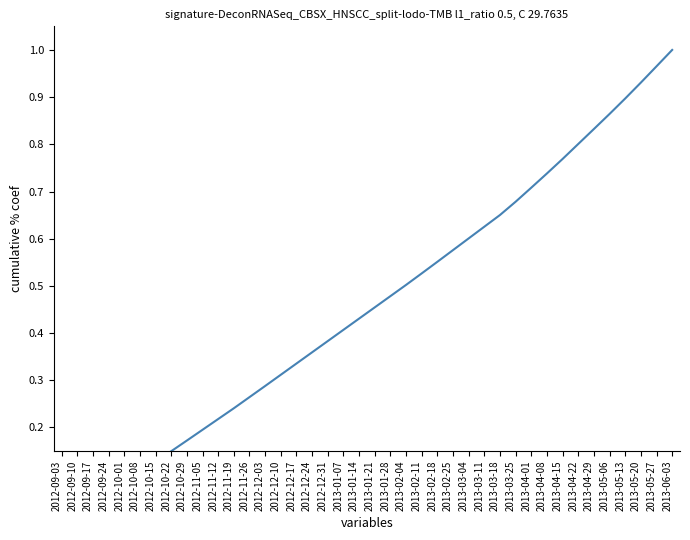

What is the value of the 38th point from the left?

0.9